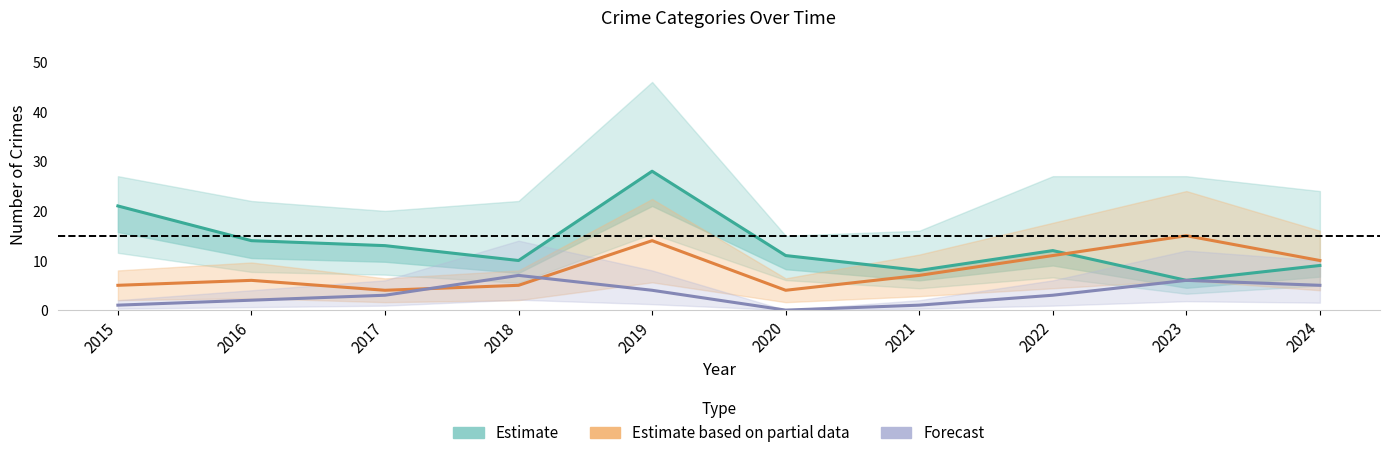

Reading right to left, what are all the values shown in this chart?

Estimate: 9	6	12	8	11	28	10	13	14	21
Estimate based on partial data: 10	15	11	7	4	14	5	4	6	5
Forecast: 5	6	3	1	0	4	7	3	2	1